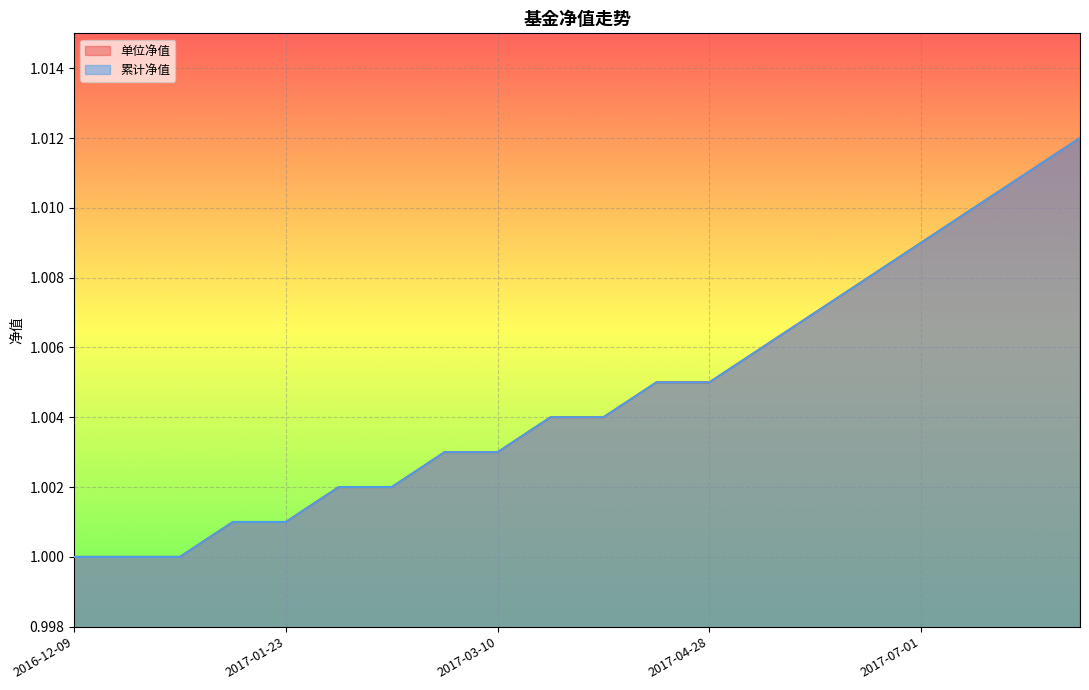

Which series has the largest total across all categories?

单位净值